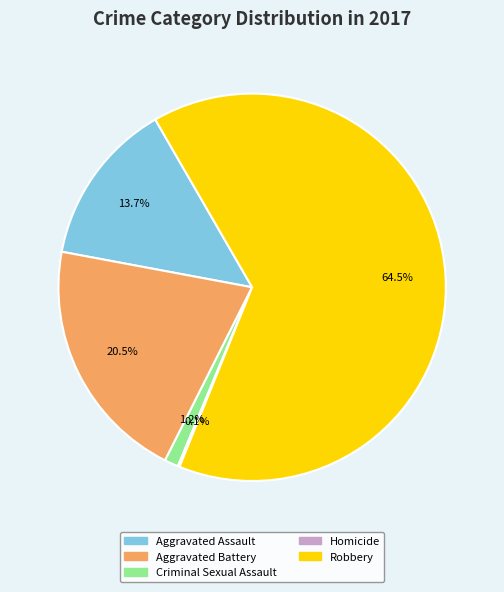

Which category has the biggest portion of the pie?

Robbery